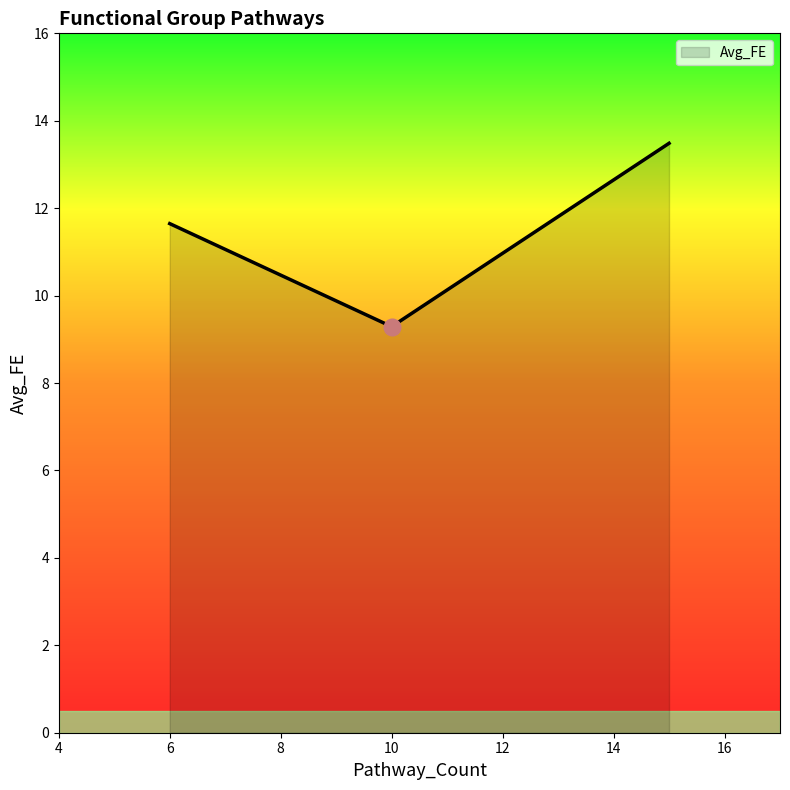

What is the maximum value shown in the chart?

13.5